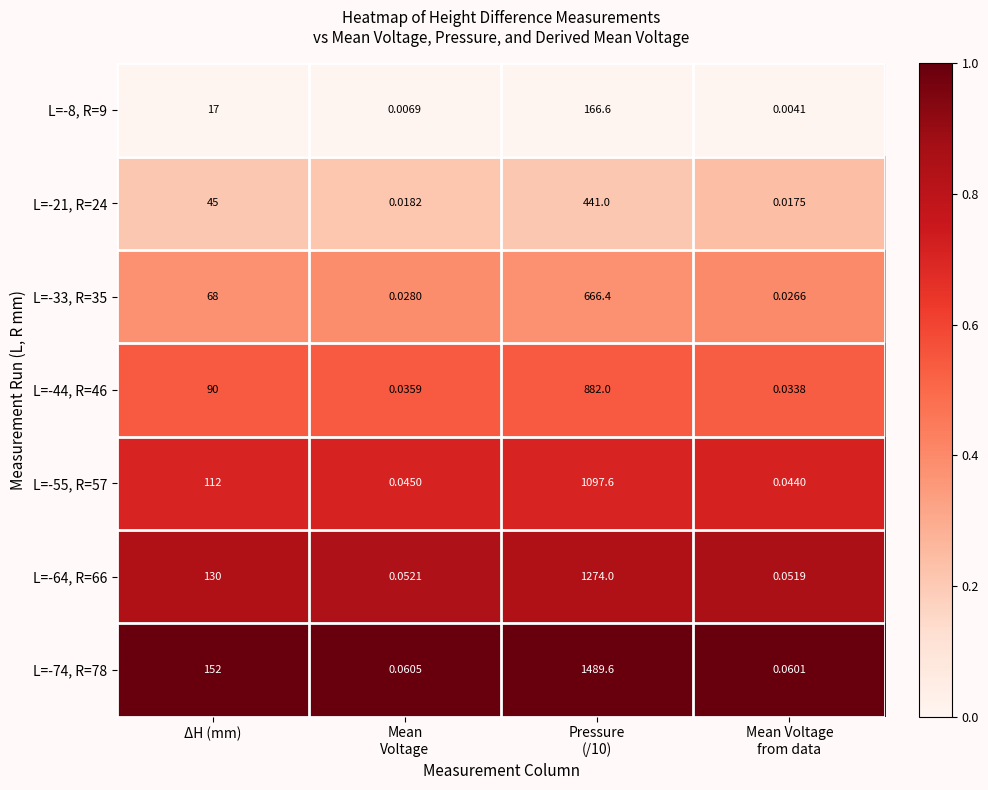

Which series has the largest range (max minus min)?

L=-74, R=78